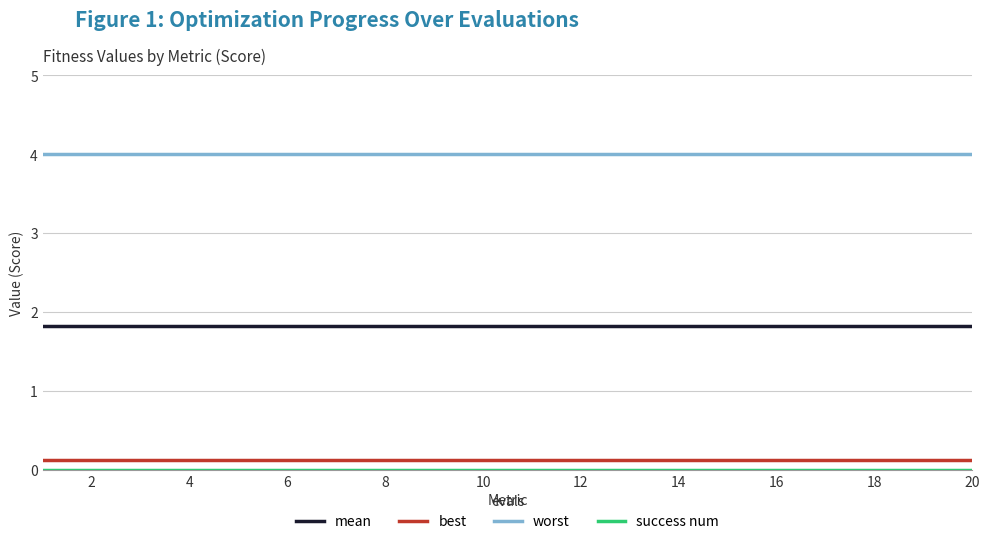

Which series has the largest total across all categories?

worst